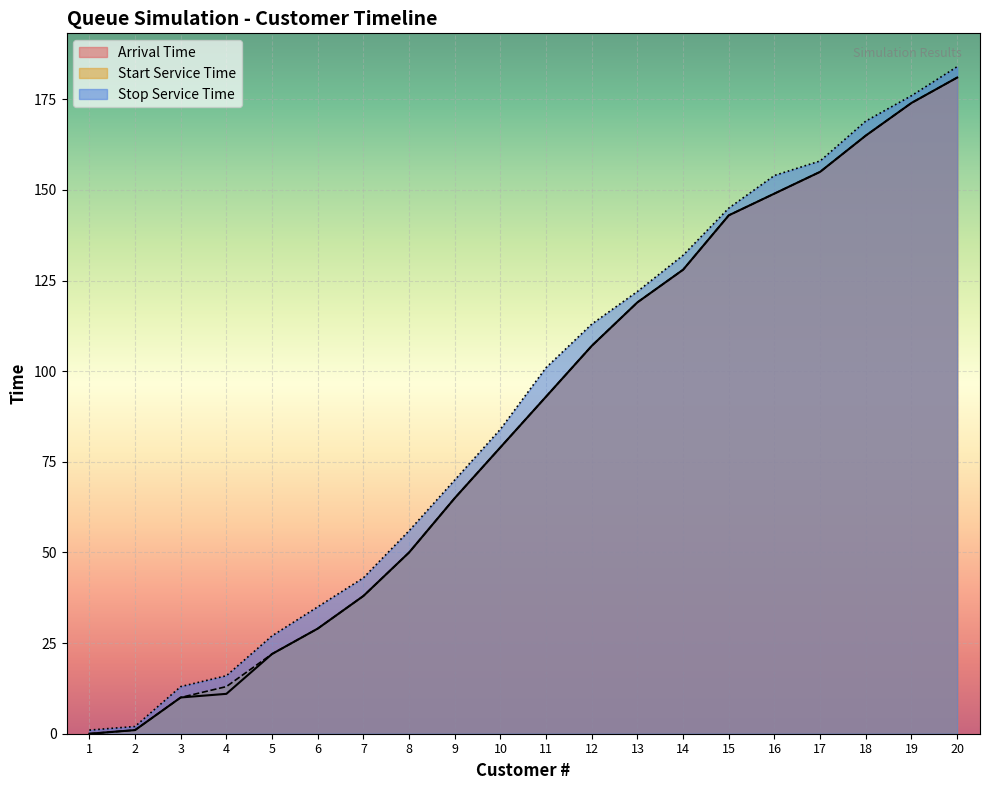

How many values in the Start Service Time series are below 93?

10